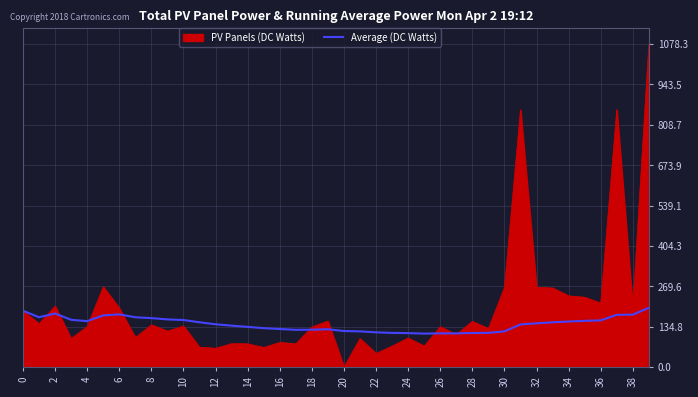

Which series has the largest total across all categories?

PV Panels (DC Watts)